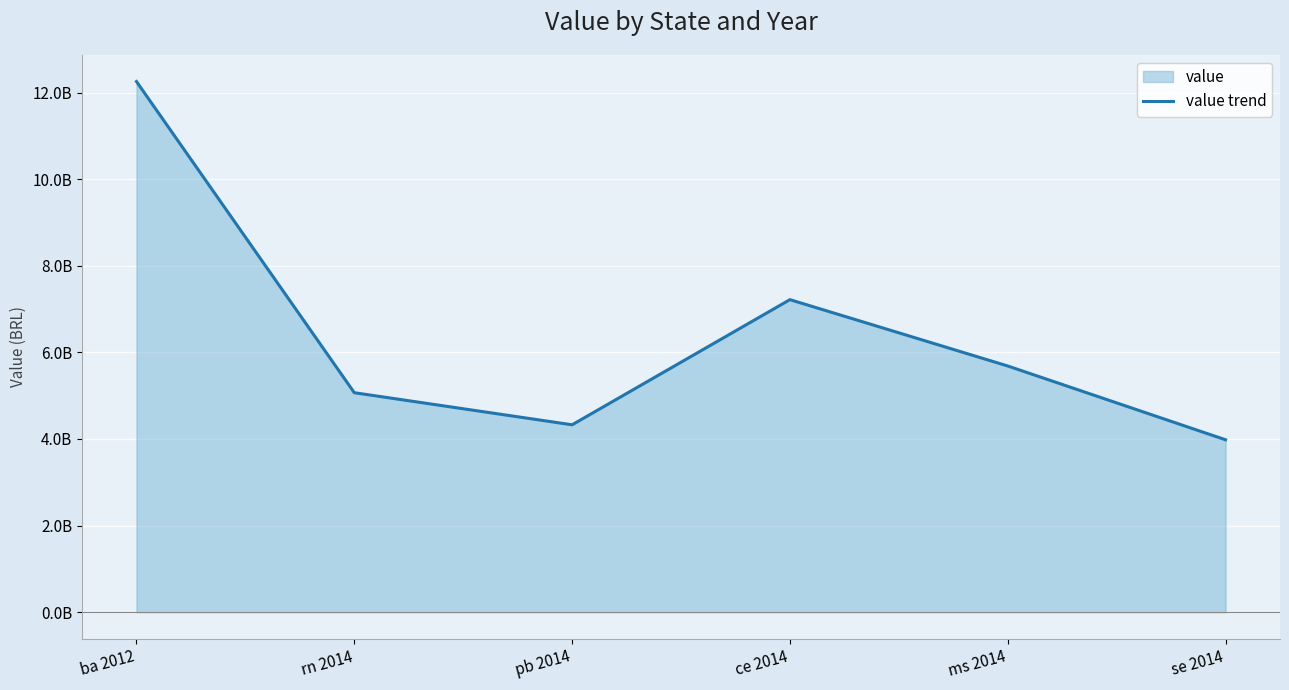

At which label does the data first exceed 5685757077?

ba 2012